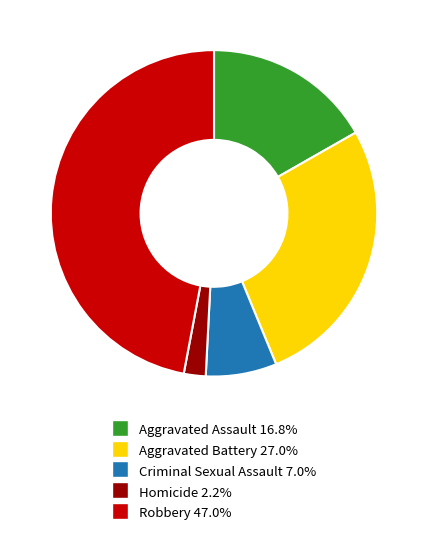

Does any single category account for the majority?

No